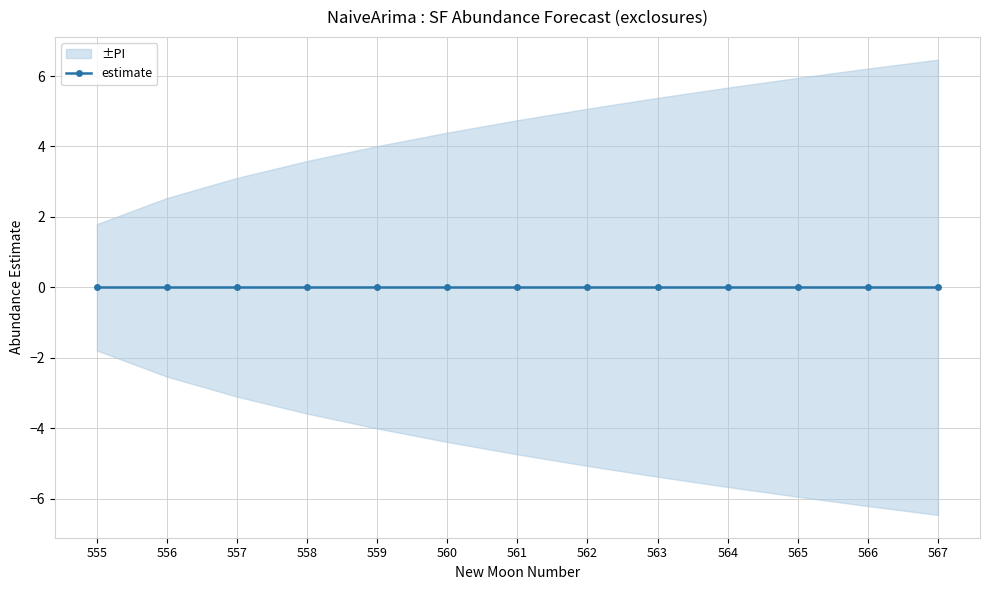

How many values in the upper_pi series exceed 4?

9